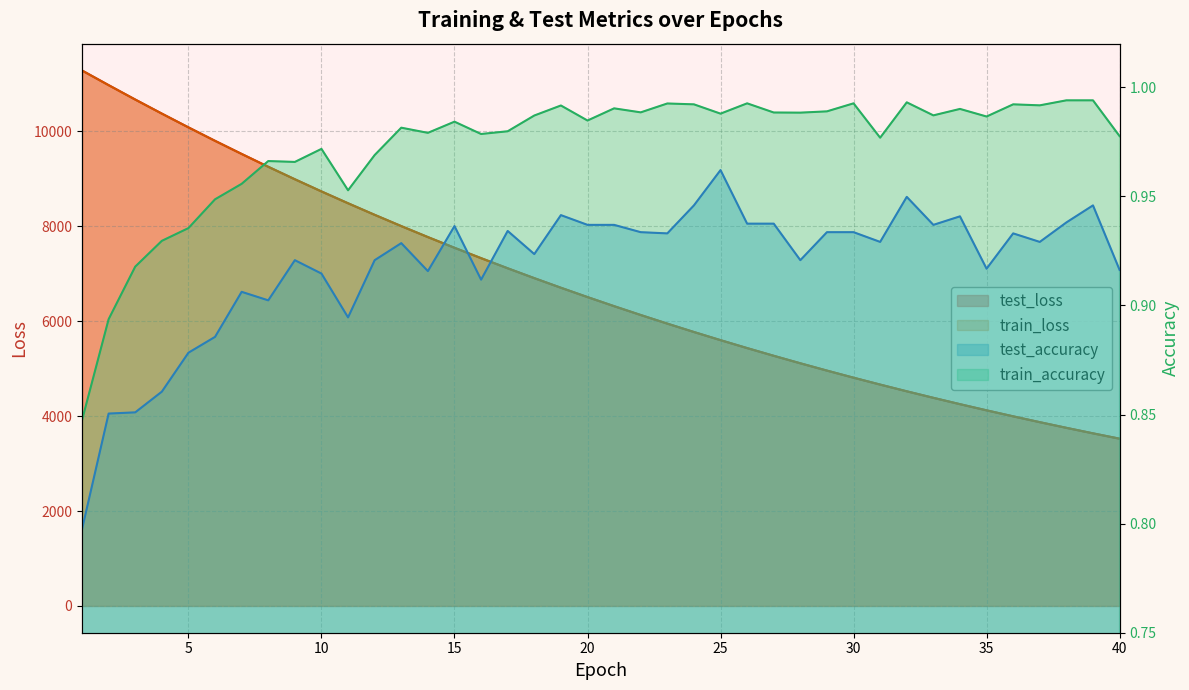

Is the value of test_accuracy at 23 greater than the value of train_loss at 24?

No